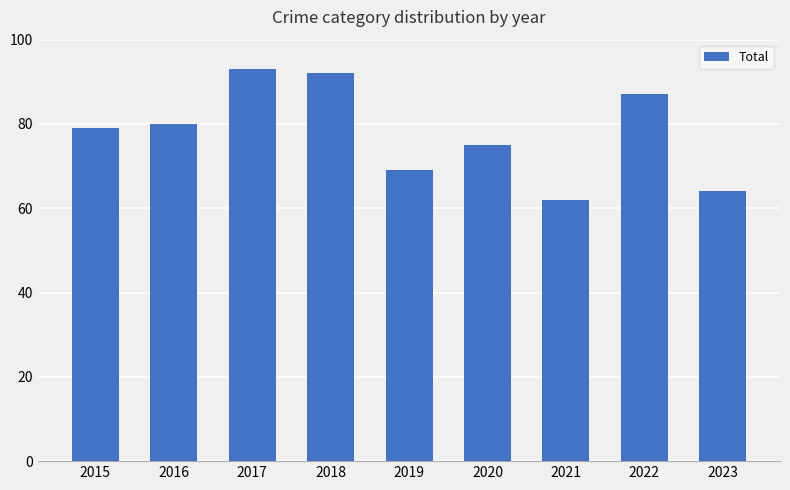

Reading right to left, transcribe all the data shown in this chart.

2023=64	2022=87	2021=62	2020=75	2019=69	2018=92	2017=93	2016=80	2015=79